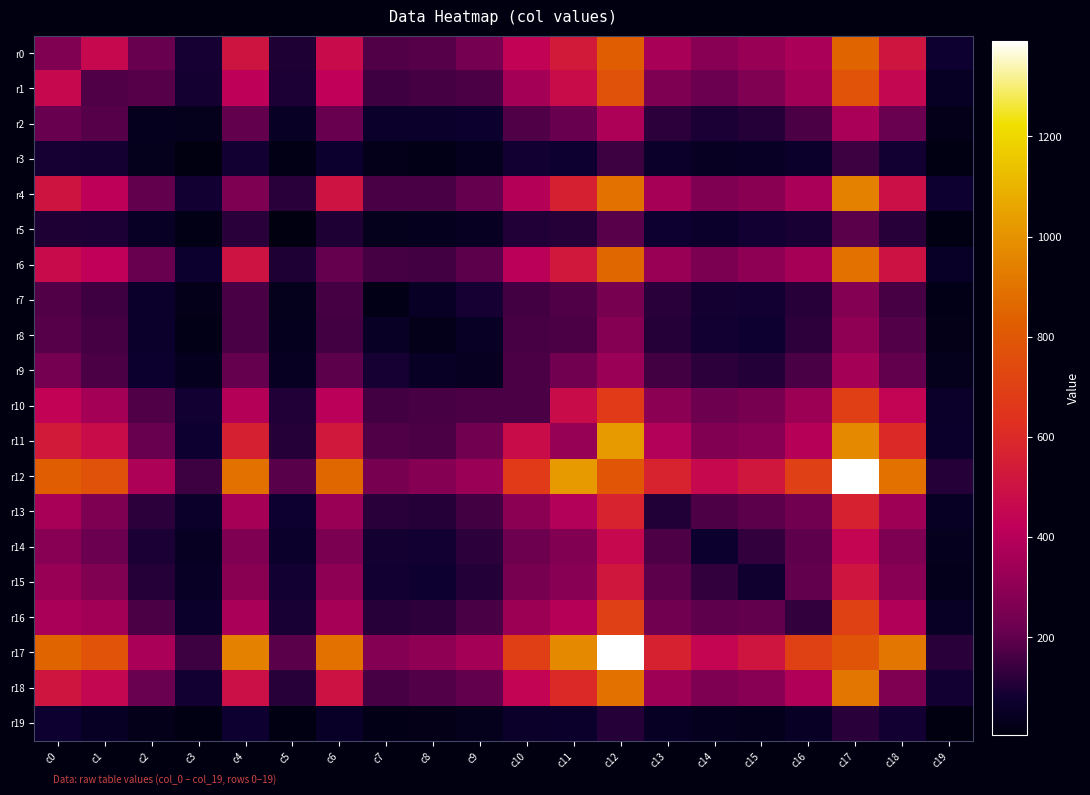

Which label corresponds to the largest value in the chart?

c17